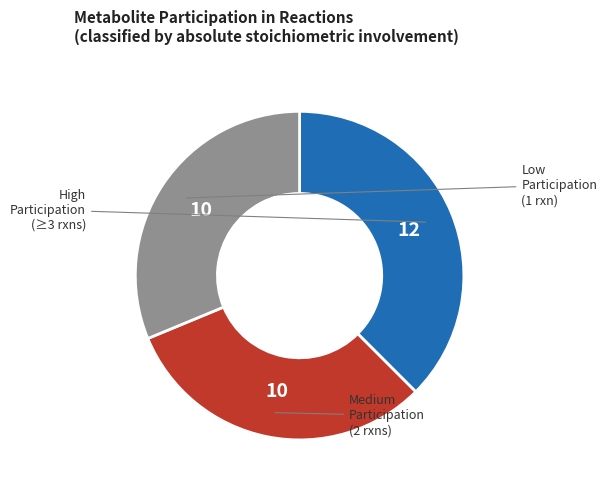

Does any single category account for the majority?

No